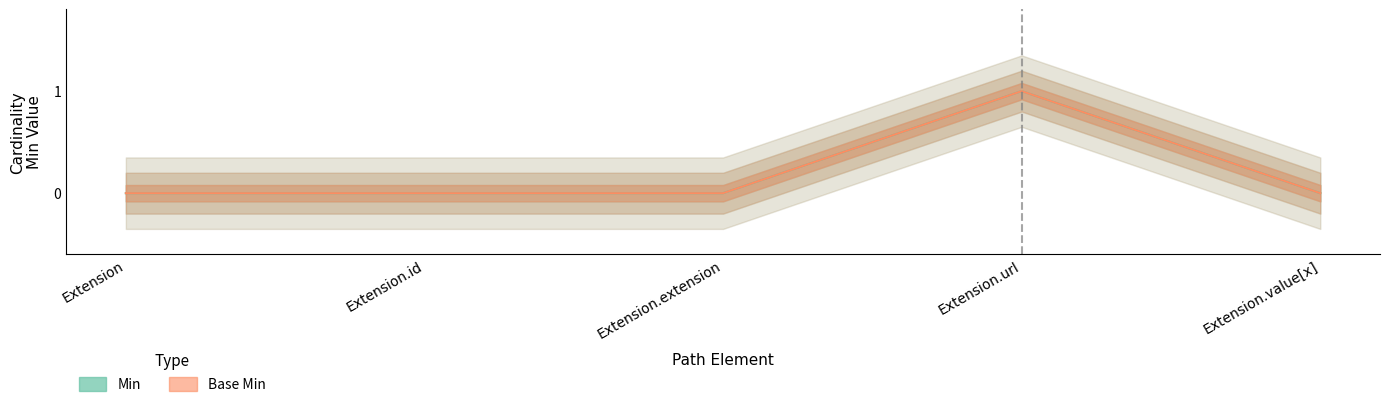

At which label is Min closest to 0?

Extension